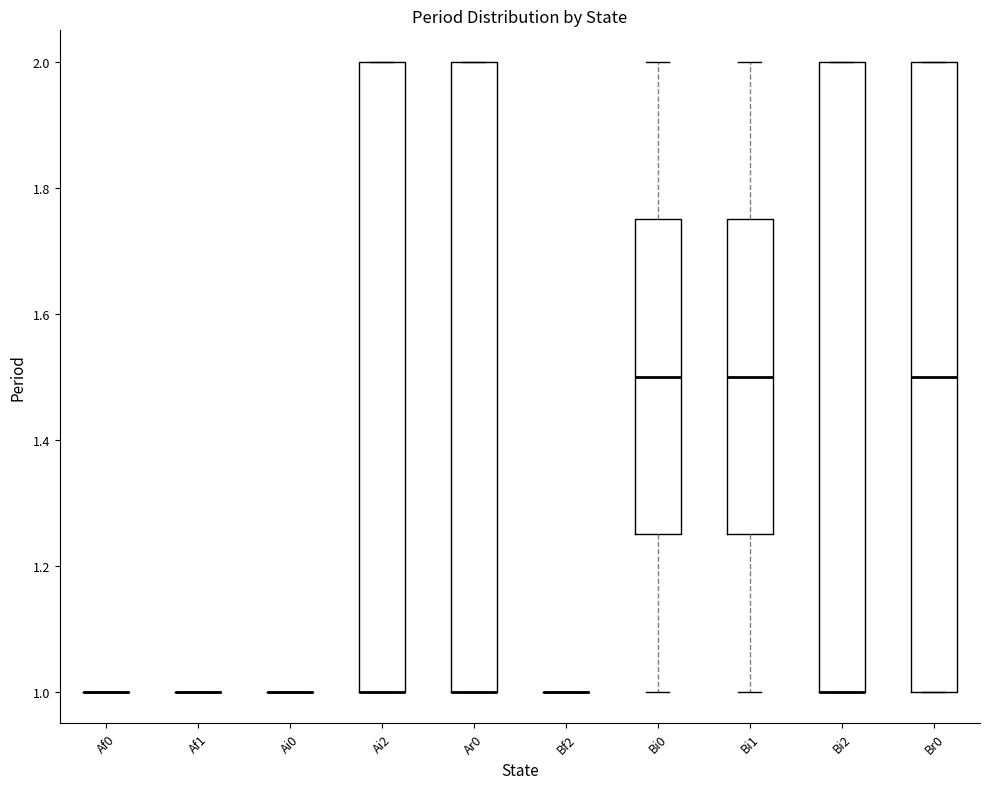

Reading left to right, transcribe this box plot: for each box, give where its median line is, the range the box spans, and where its two whiskers end, as read against the y-axis. The values are not printed on the chart, so give them approximately, as read against the axis.

Af0: box collapsed to a line at 1.00, whiskers 1.00 to 1.00
Af1: box collapsed to a line at 1.00, whiskers 1.00 to 1.00
Ai0: box collapsed to a line at 1.00, whiskers 1.00 to 1.00
Ai2: median 1.00 (drawn on the box's lower edge), box 1.00 to 2.00, whiskers 1.00 to 2.00
Ar0: median 1.00 (drawn on the box's lower edge), box 1.00 to 2.00, whiskers 1.00 to 2.00
Bf2: box collapsed to a line at 1.00, whiskers 1.00 to 1.00
Bi0: median 1.50, box 1.26 to 1.76, whiskers 1.00 to 2.00
Bi1: median 1.50, box 1.26 to 1.76, whiskers 1.00 to 2.00
Bi2: median 1.00 (drawn on the box's lower edge), box 1.00 to 2.00, whiskers 1.00 to 2.00
Br0: median 1.50, box 1.00 to 2.00, whiskers 1.00 to 2.00